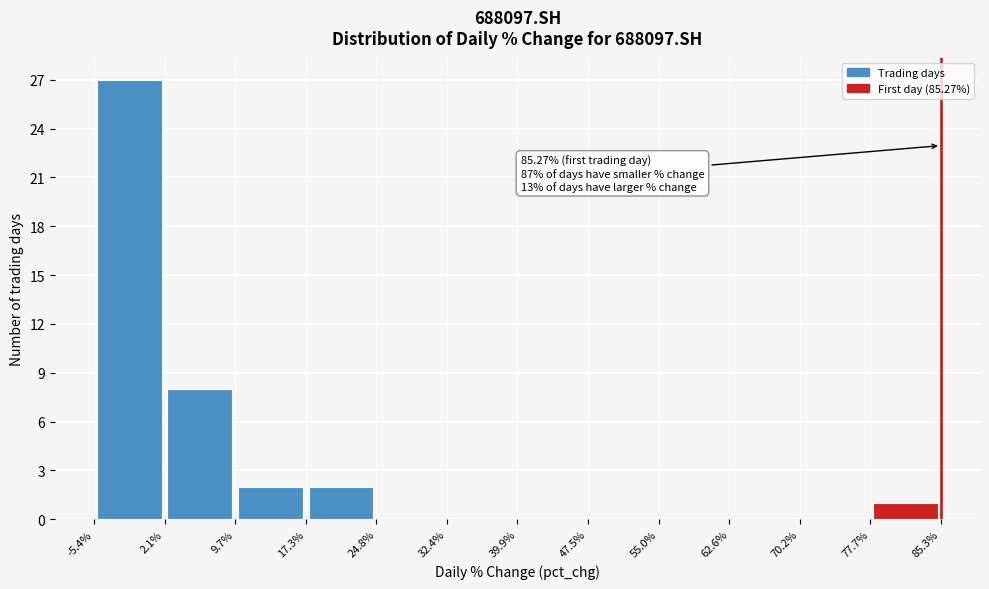

Over which range of the x-axis is the bar tallest?

-5.4% to 2.1%